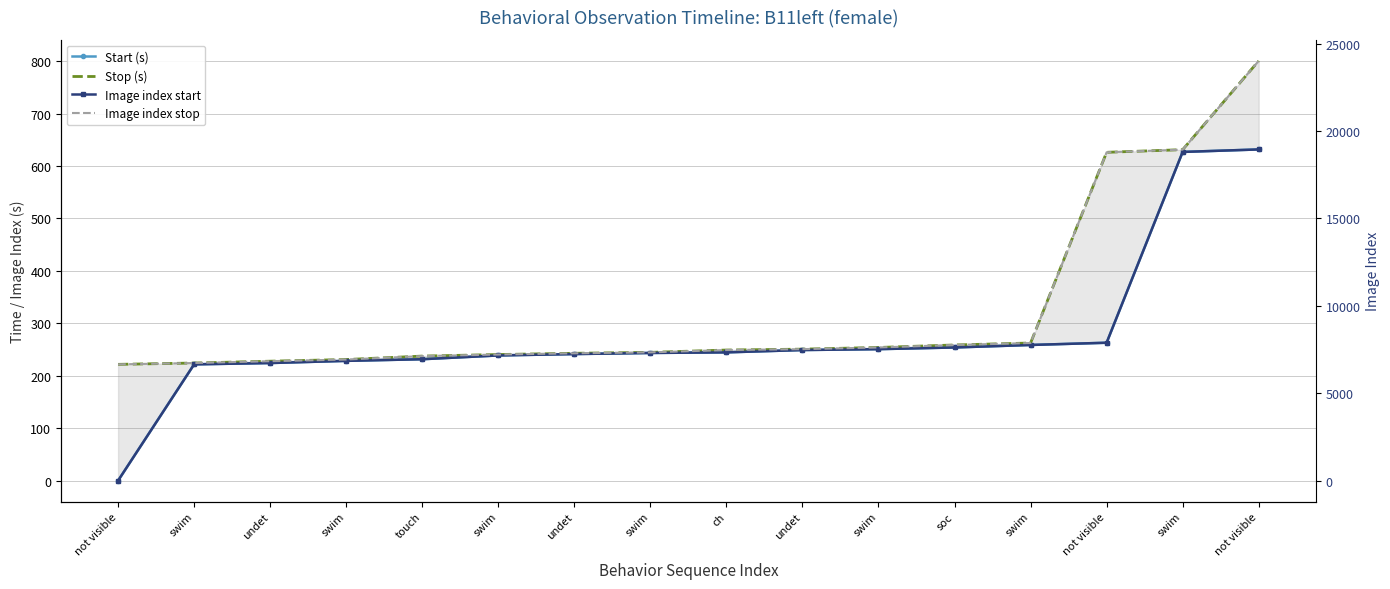

Reading right to left, list all the values displayed in this chart.

Start (s): not visible=631.5	swim=626.7	not visible=262.9	swim=258.7	soc=253.9	swim=250.7	undet=249.0	ch=244.6	swim=243.5	undet=241.4	swim=238.7	touch=231.5	swim=228.4	undet=224.3	swim=221.7	not visible=0.0
Stop (s): not visible=800.4	swim=631.1	not visible=626.0	swim=262.4	soc=258.7	swim=253.9	undet=250.7	ch=249.0	swim=244.6	undet=242.8	swim=240.5	touch=237.5	swim=230.9	undet=227.8	swim=224.3	not visible=221.7
Image index start: not visible=18945.0	swim=18802.0	not visible=7889.0	swim=7761.0	soc=7618.0	swim=7522.0	undet=7471.0	ch=7338.0	swim=7304.0	undet=7241.0	swim=7162.0	touch=6946.0	swim=6852.0	undet=6728.0	swim=6652.0	not visible=0.0
Image index stop: not visible=24011.0	swim=18933.0	not visible=18782.0	swim=7873.0	soc=7761.0	swim=7618.0	undet=7522.0	ch=7471.0	swim=7338.0	undet=7285.0	swim=7214.0	touch=7125.0	swim=6928.0	undet=6833.0	swim=6728.0	not visible=6652.0